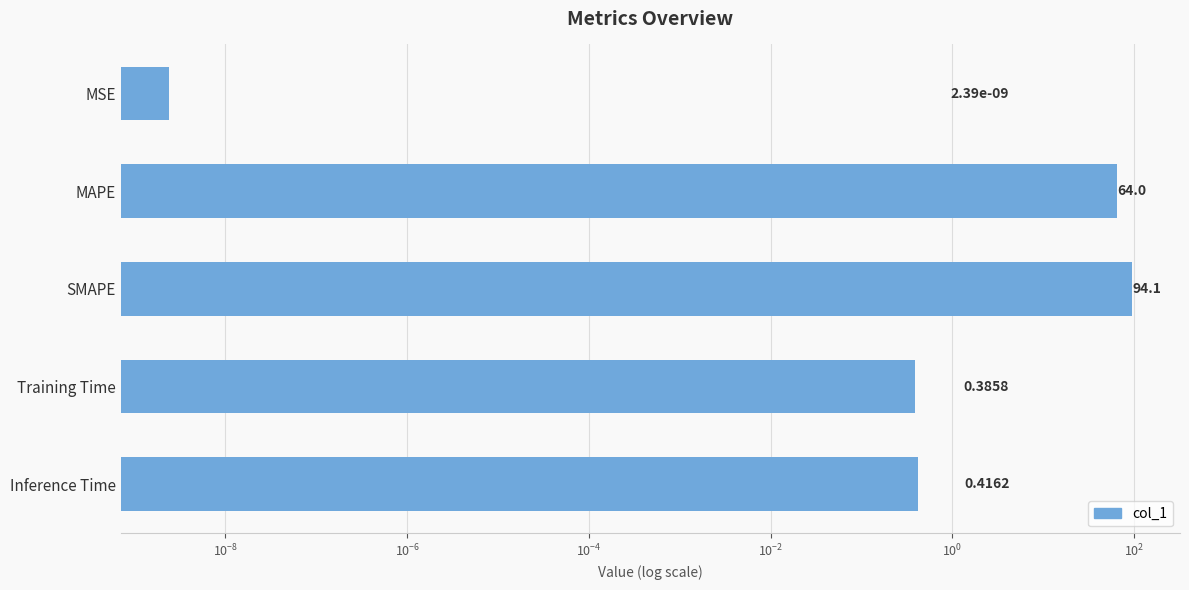

What is the average value?

31.8